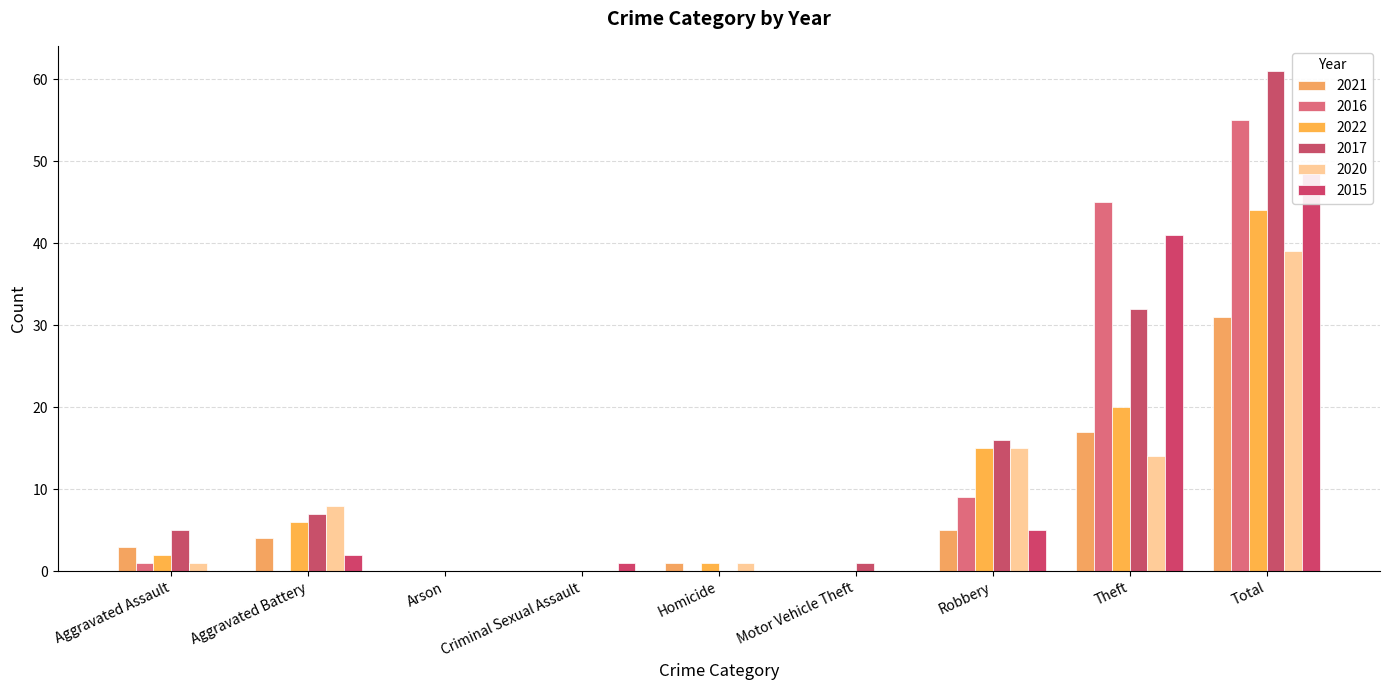

List the labels in order of 2022 value, smallest first.

Arson, Criminal Sexual Assault, Motor Vehicle Theft, Homicide, Aggravated Assault, Aggravated Battery, Robbery, Theft, Total